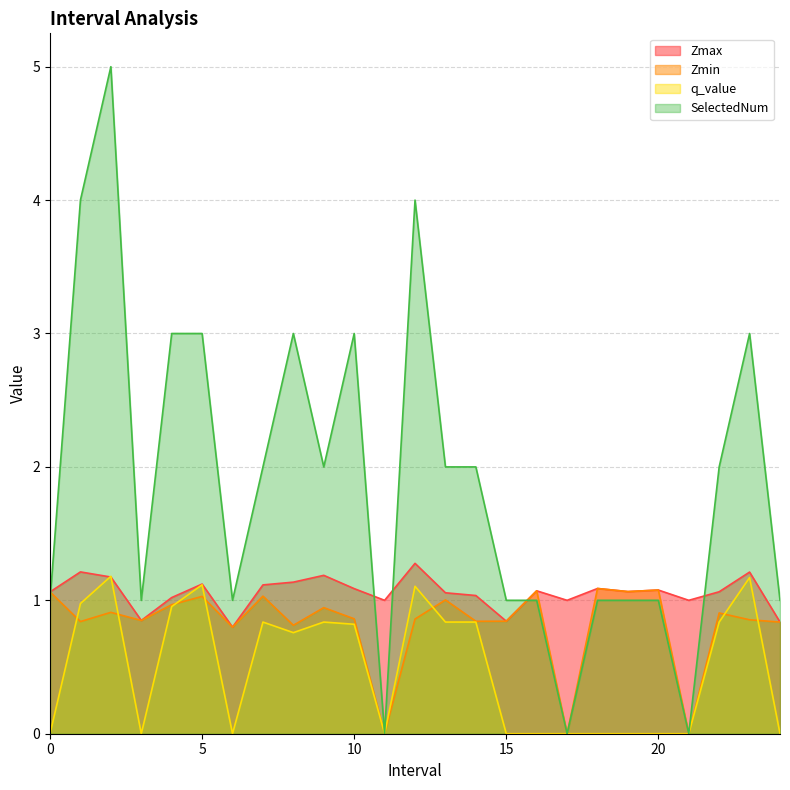

What is the difference between the highest and lowest values at 14.0?

1.2